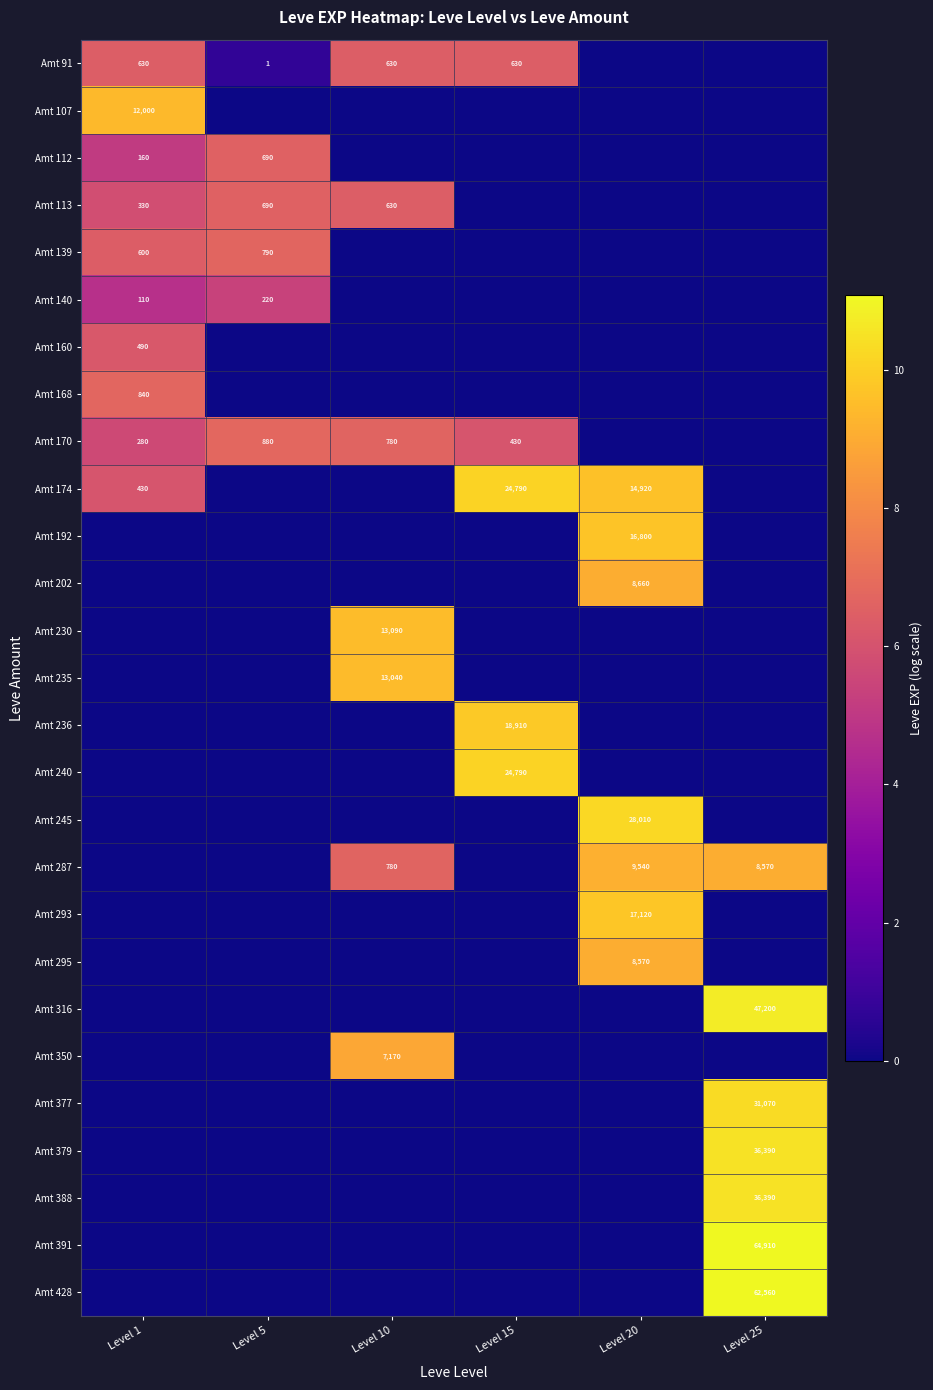

How many distinct data groups are displayed?

27